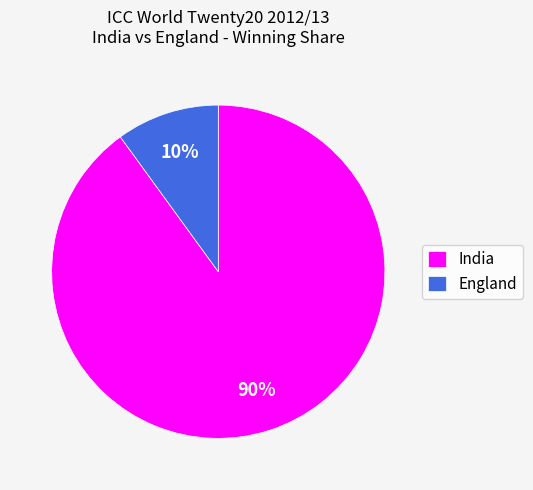

Between England and India, which is larger?

India